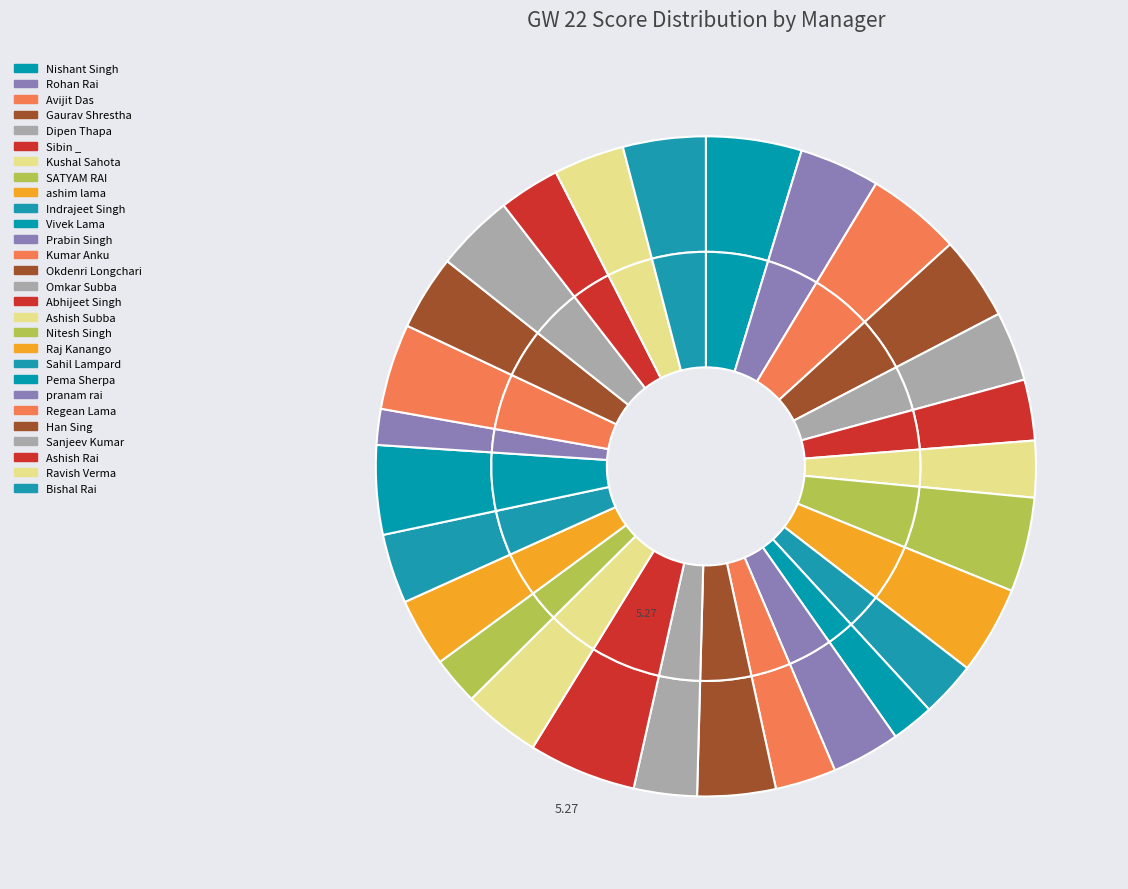

To the nearest percent, what is the difference between the Kumar Anku and Pema Sherpa slice percentages?

1%